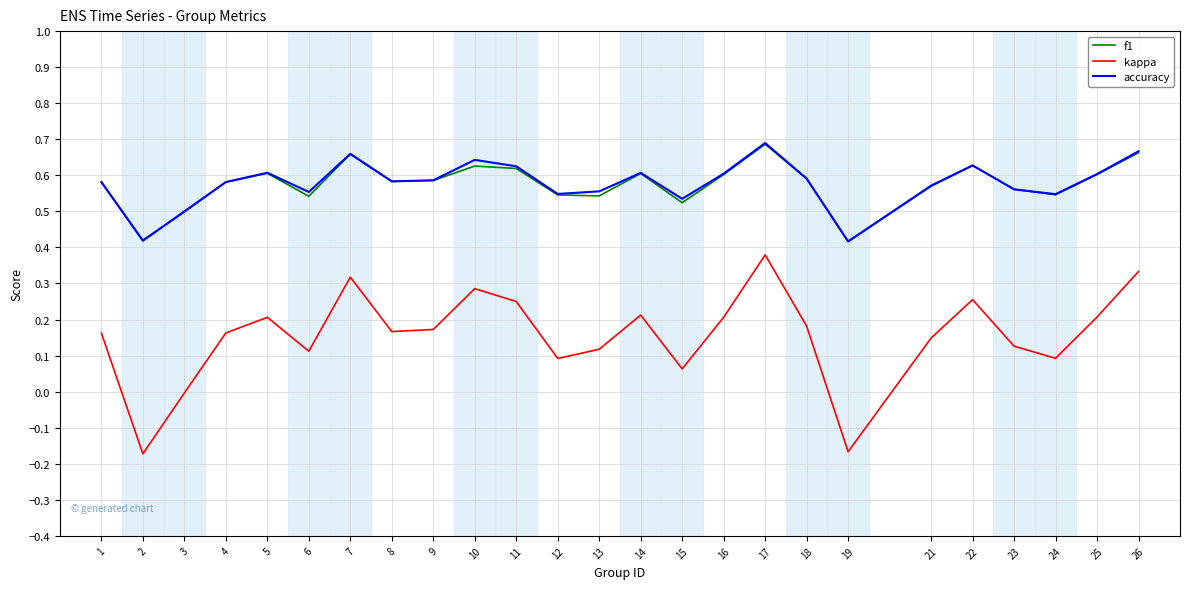

At which category is the sum across all series the highest?

17